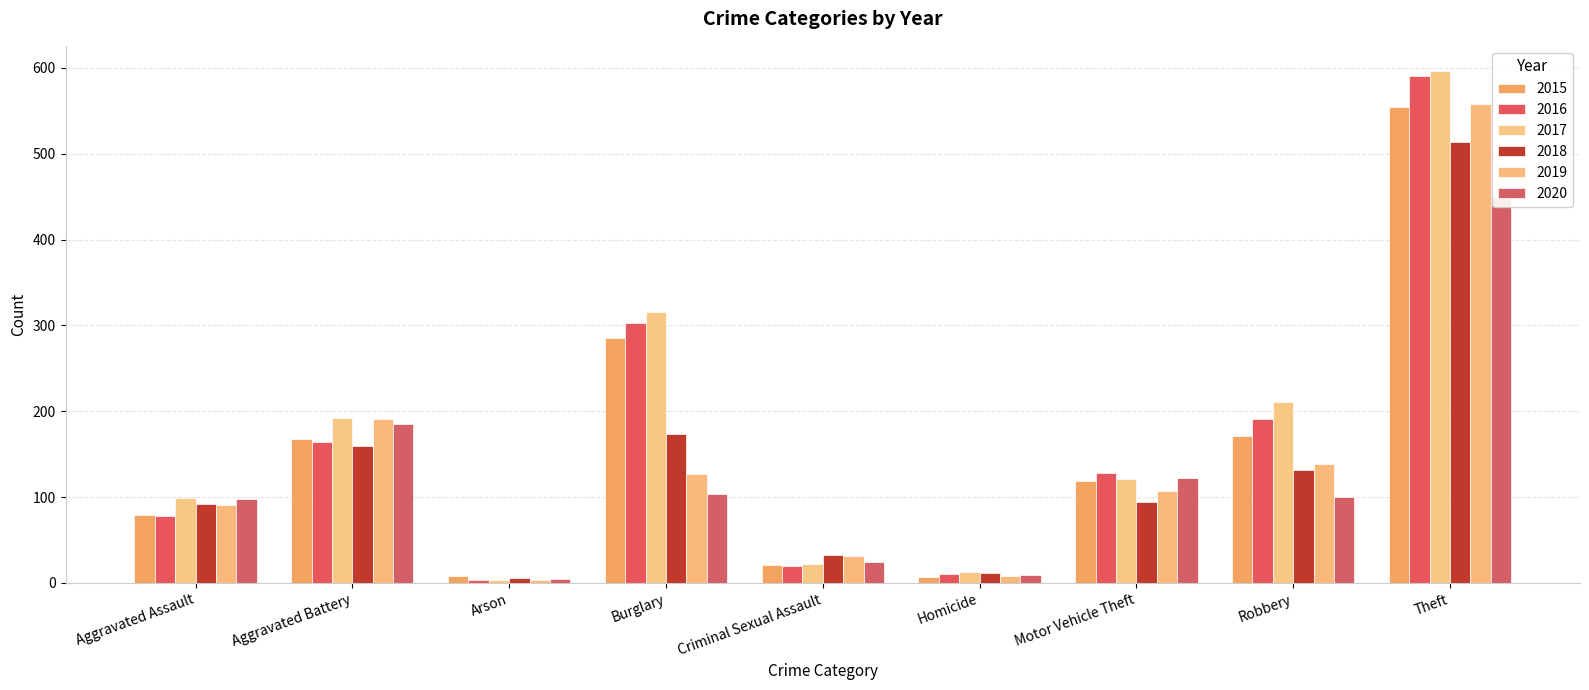

What is the average value of the 2018 series?

135